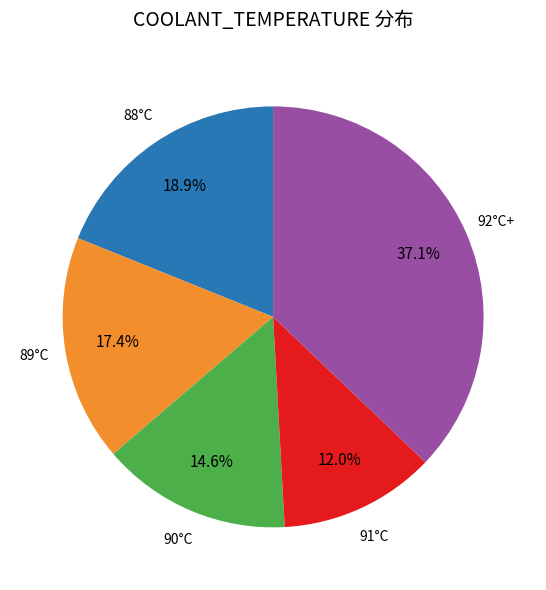

Is there a majority slice in this chart?

No